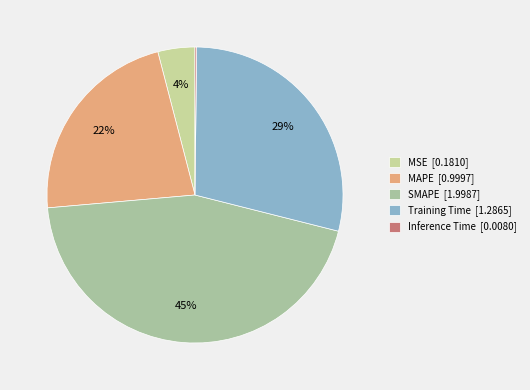

Does any single category account for the majority?

No